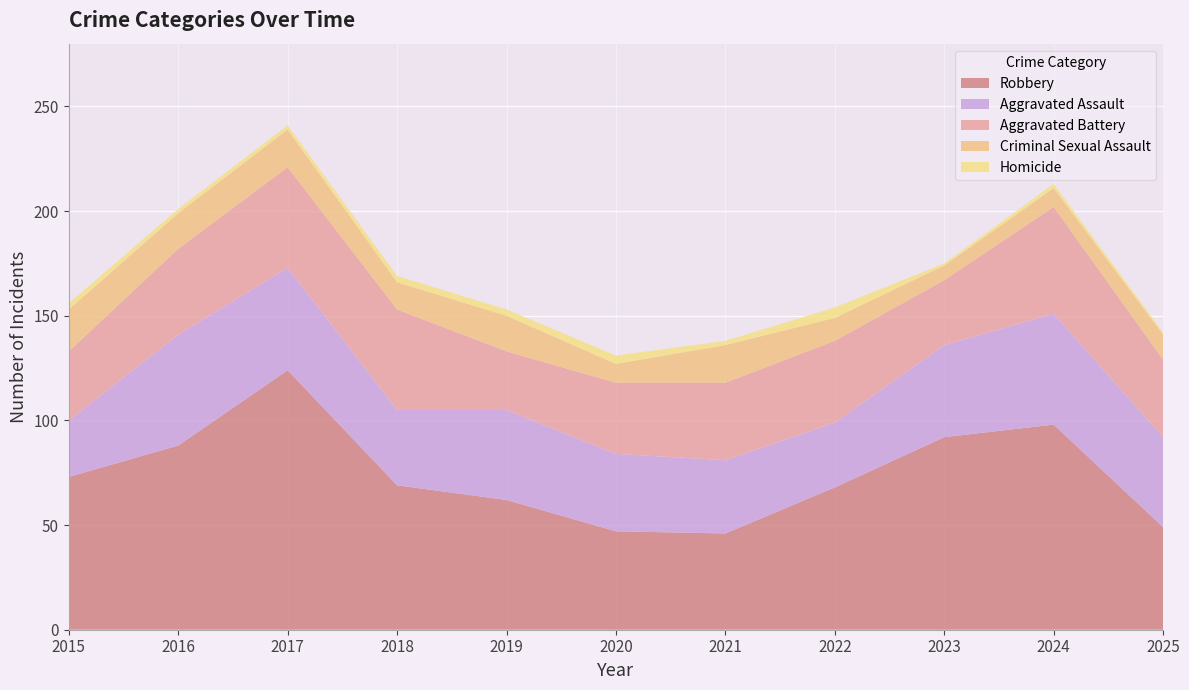

Reading left to right, transcribe all the data shown in this chart.

Aggravated Assault: 2015=27	2016=53	2017=49	2018=36	2019=43	2020=37	2021=35	2022=31	2023=44	2024=53	2025=43
Aggravated Battery: 2015=33	2016=41	2017=48	2018=48	2019=28	2020=34	2021=37	2022=39	2023=31	2024=51	2025=37
Criminal Sexual Assault: 2015=20	2016=17	2017=18	2018=13	2019=17	2020=9	2021=18	2022=11	2023=7	2024=9	2025=12
Homicide: 2015=3	2016=2	2017=2	2018=3	2019=3	2020=4	2021=2	2022=5	2023=1	2024=2	2025=1
Robbery: 2015=73	2016=88	2017=124	2018=69	2019=62	2020=47	2021=46	2022=68	2023=92	2024=98	2025=49